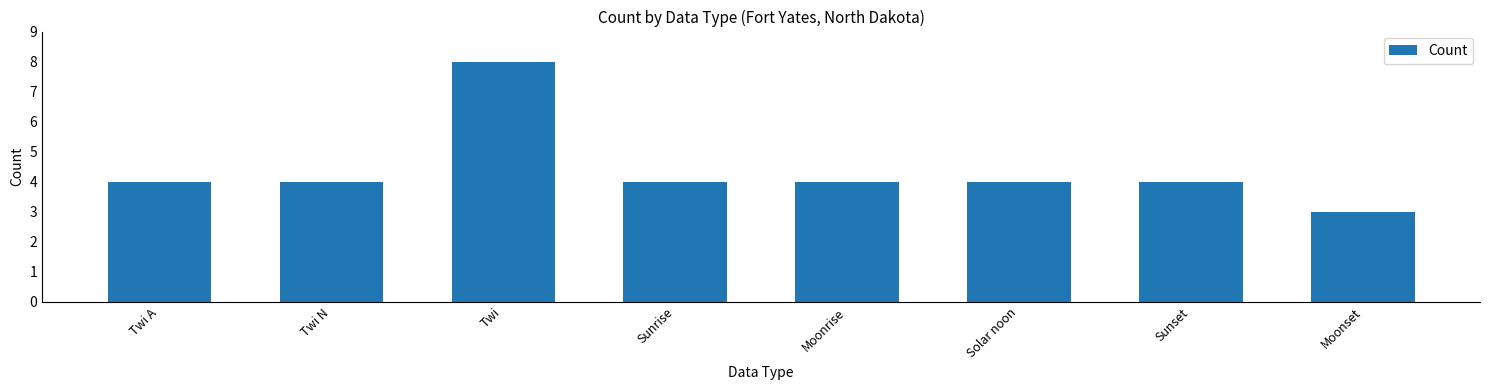

What is the average value?

4